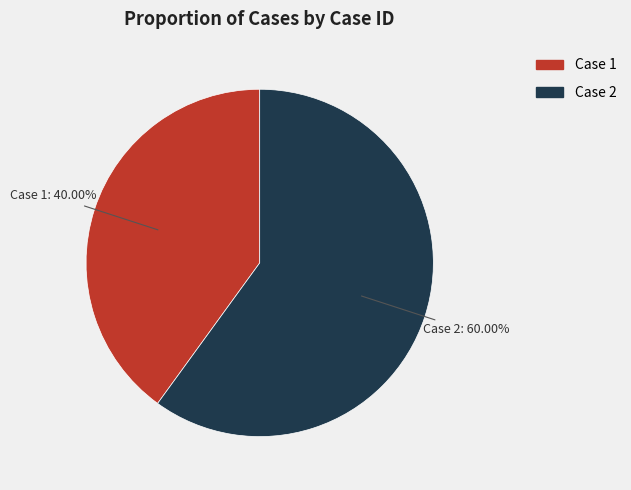

To the nearest percent, what is the difference between the largest and smallest slice percentages?

20%